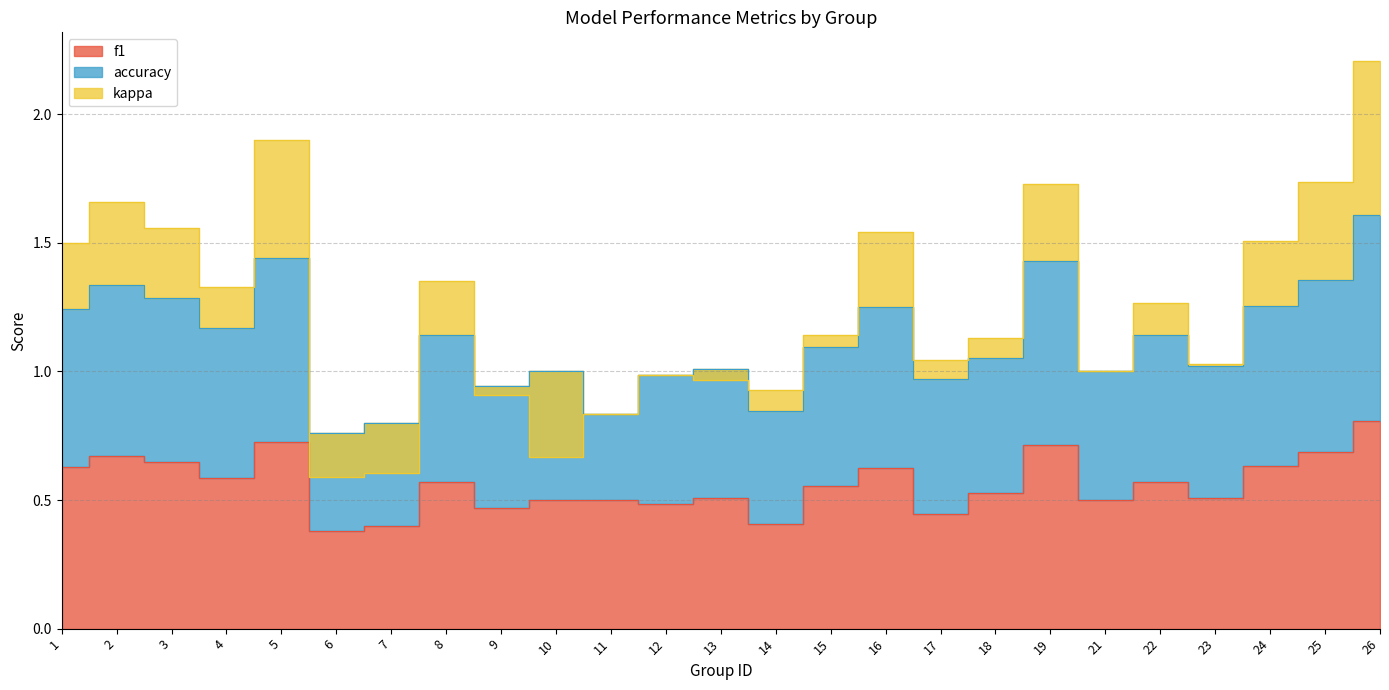

The f1 series shows 1.0 at 25. True or false?

False